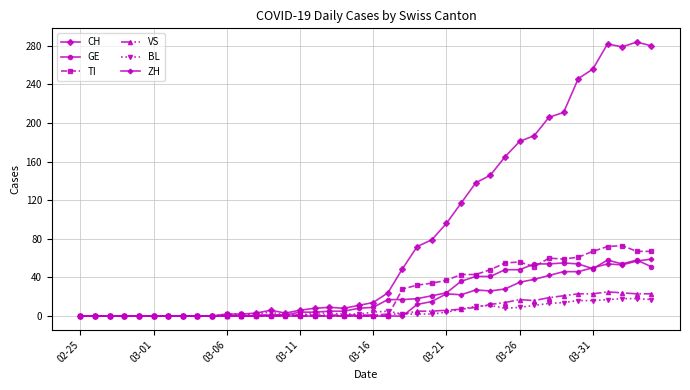

What is the maximum value for ZH?

59